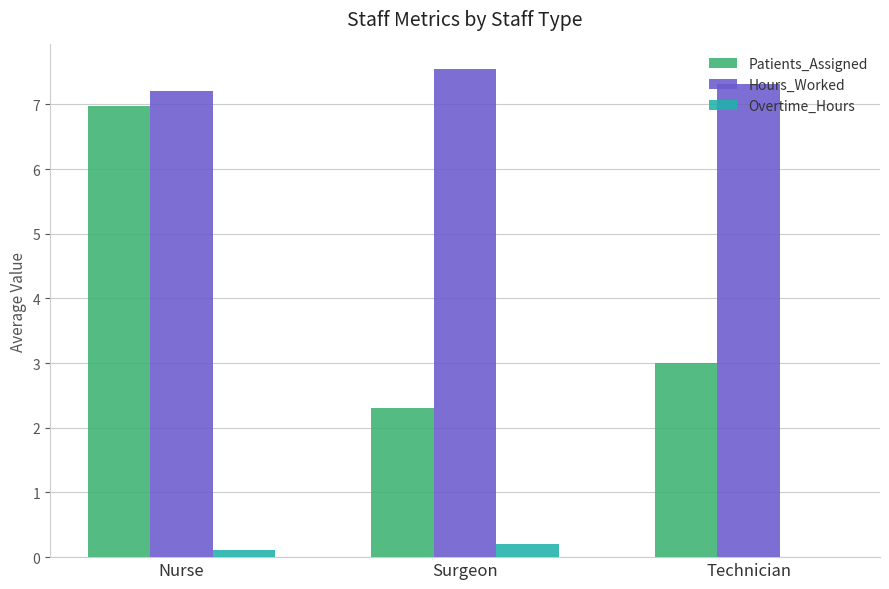

The Overtime_Hours series shows 0.0 at Technician. True or false?

True